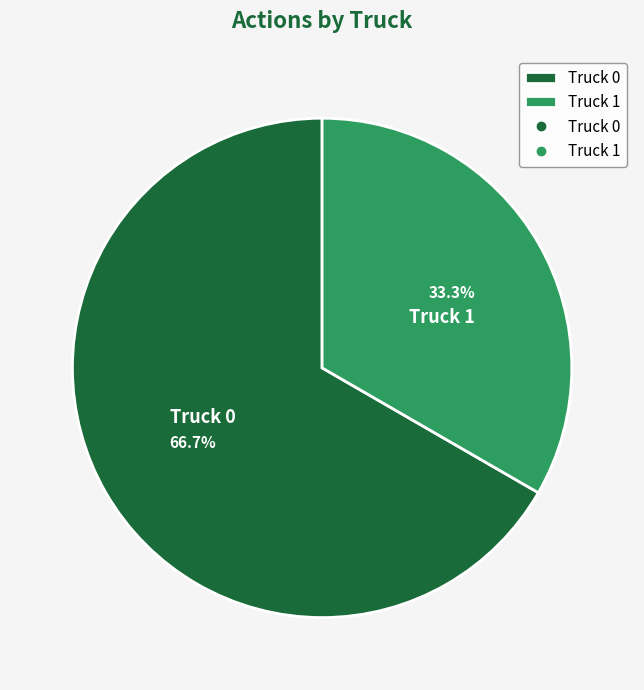

True or false: Truck 0 accounts for 67% of the total.

True